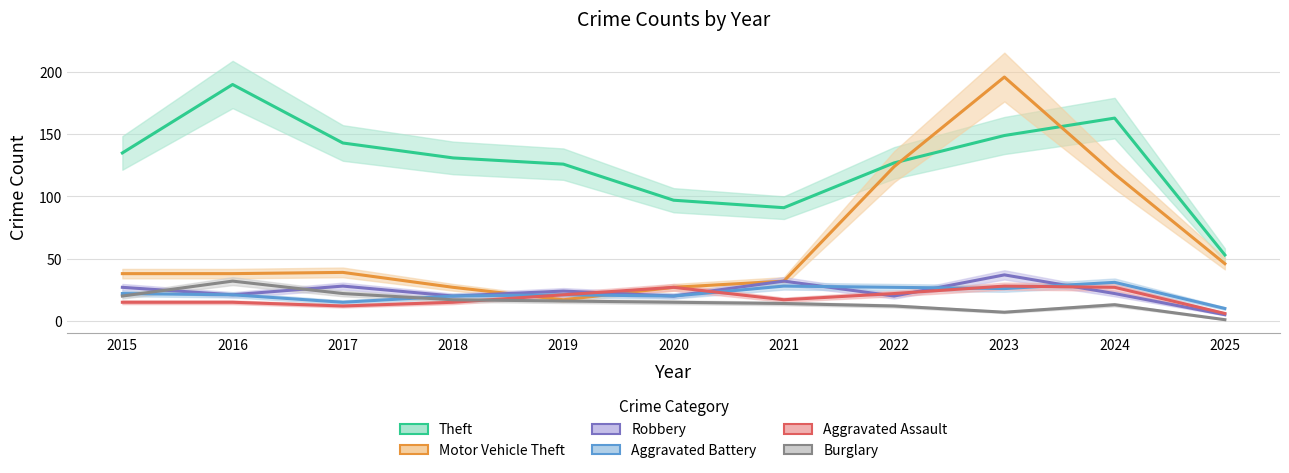

Where is the first local maximum for Theft?

2016